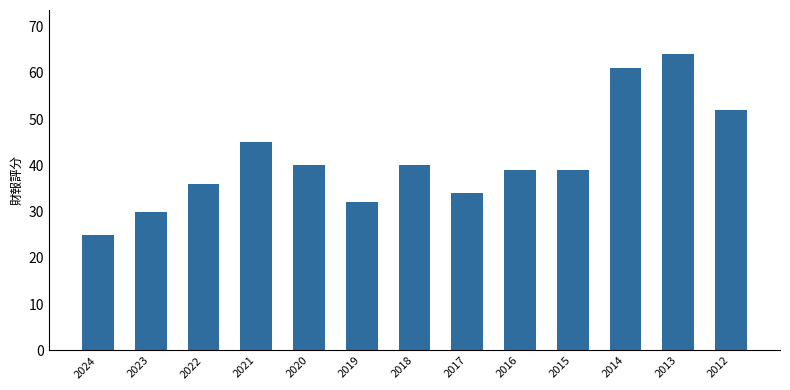

What is the difference between the values at 2013 and 2022?

28